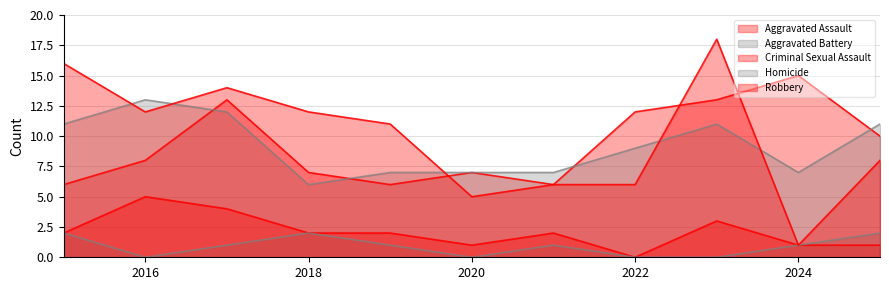

What is the difference between the second highest and minimum values in the Aggravated Assault series?

7